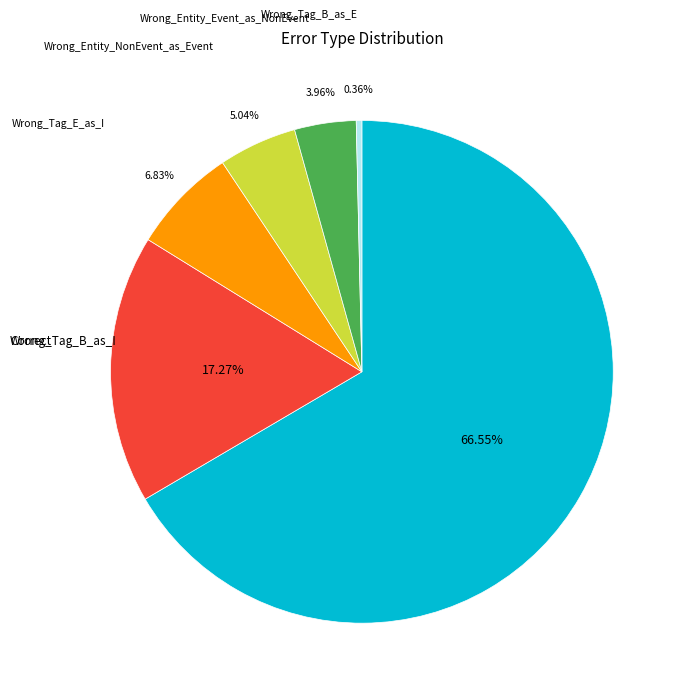

Rank the categories by value from highest to lowest.

Correct, Wrong_Tag_B_as_I, Wrong_Tag_E_as_I, Wrong_Entity_NonEvent_as_Event, Wrong_Entity_Event_as_NonEvent, Wrong_Tag_B_as_E